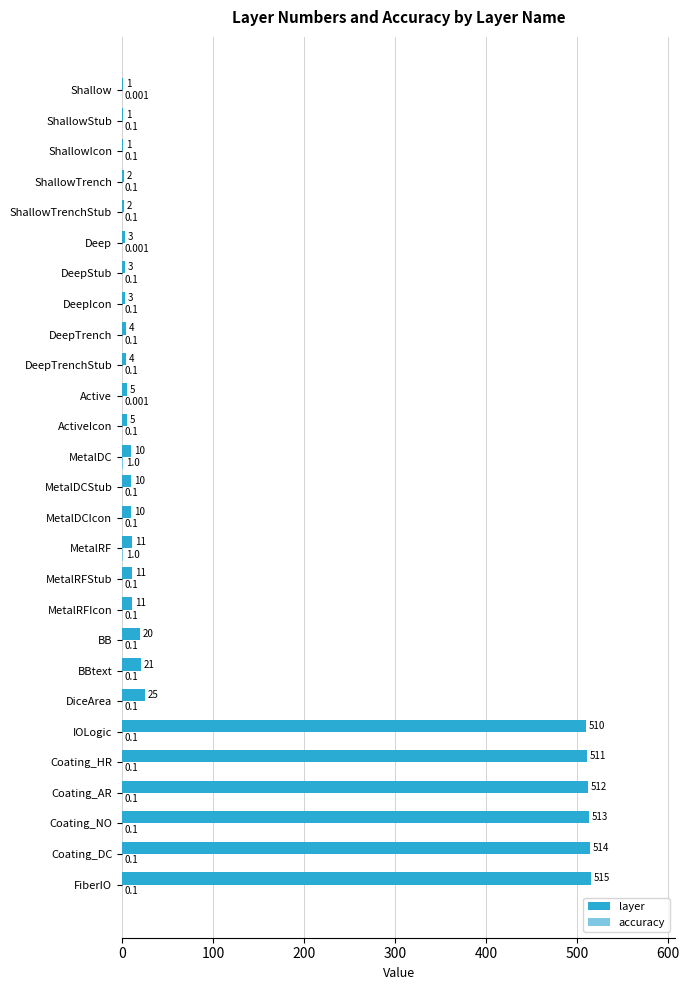

Which series has the largest total across all categories?

layer